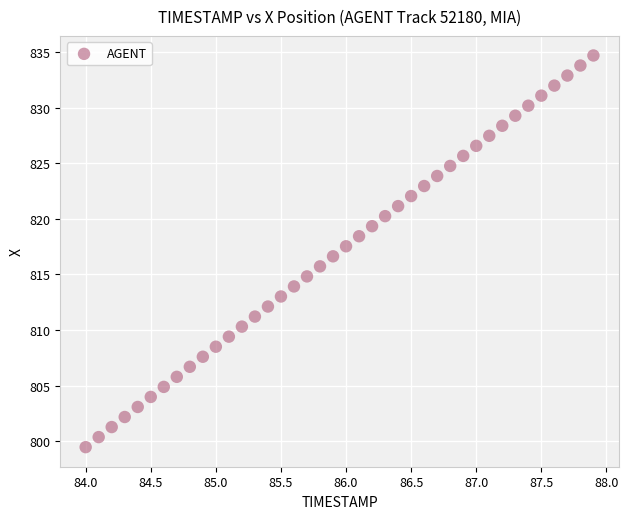

What is the range of Y values (max minus min)?

35.2